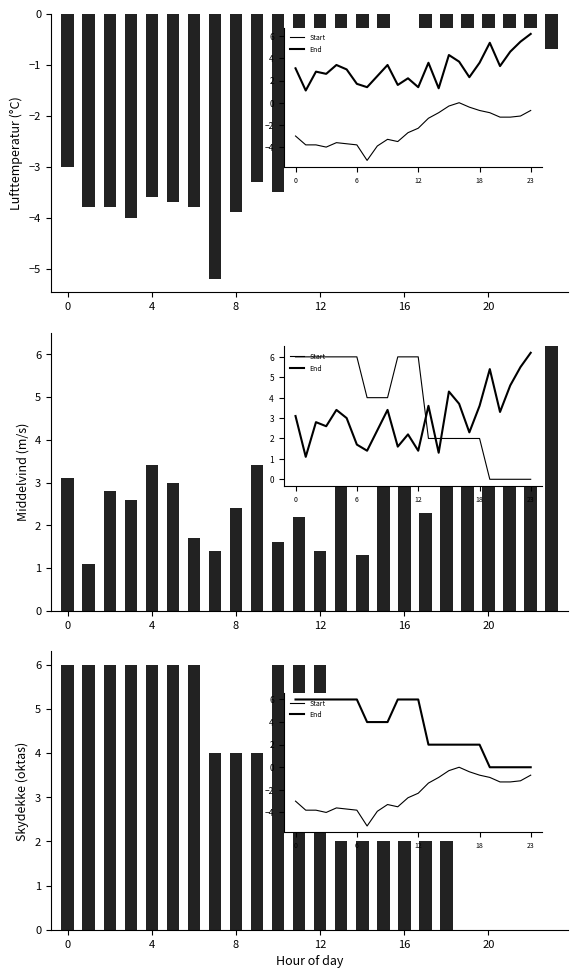

Between 16 and 20, which is larger?

16